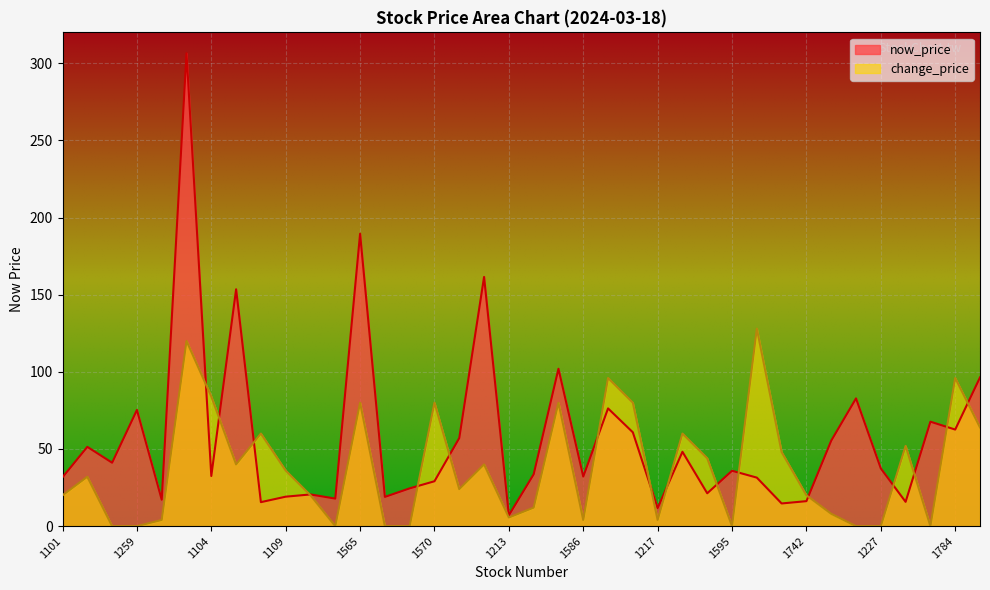

What is the total value across all series at 1593?

108.2